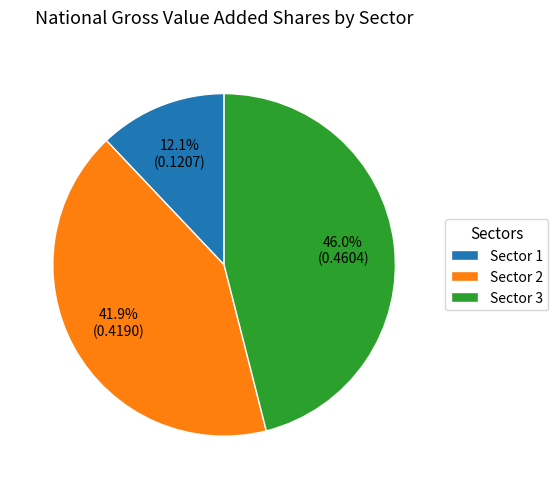

Is it true that Sector 1 is 4% of the pie?

False